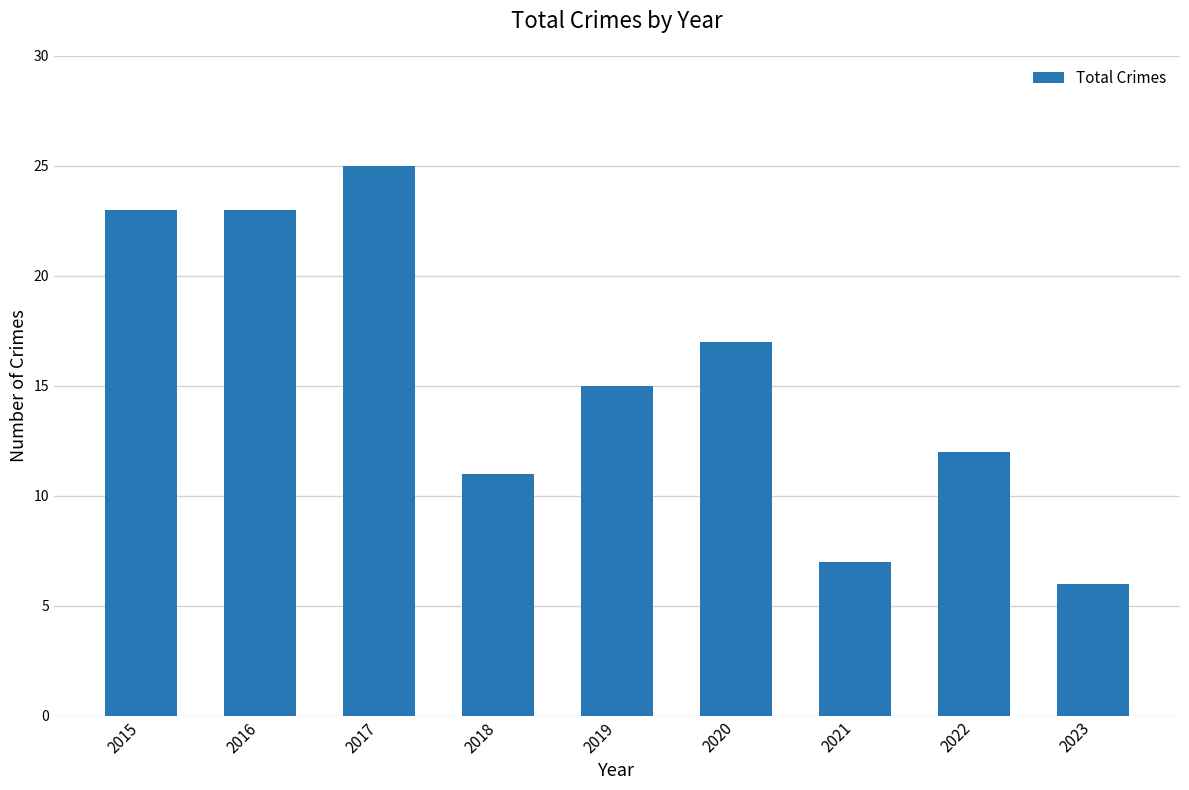

Which label corresponds to the smallest value in the chart?

2023